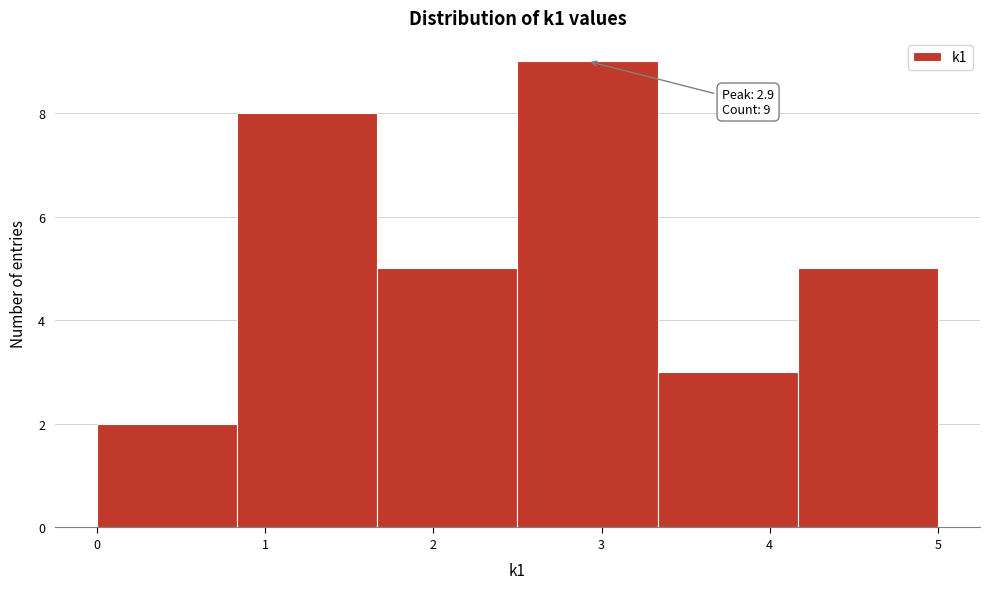

Over which range of the x-axis is the bar tallest?

2.5 to 3.3